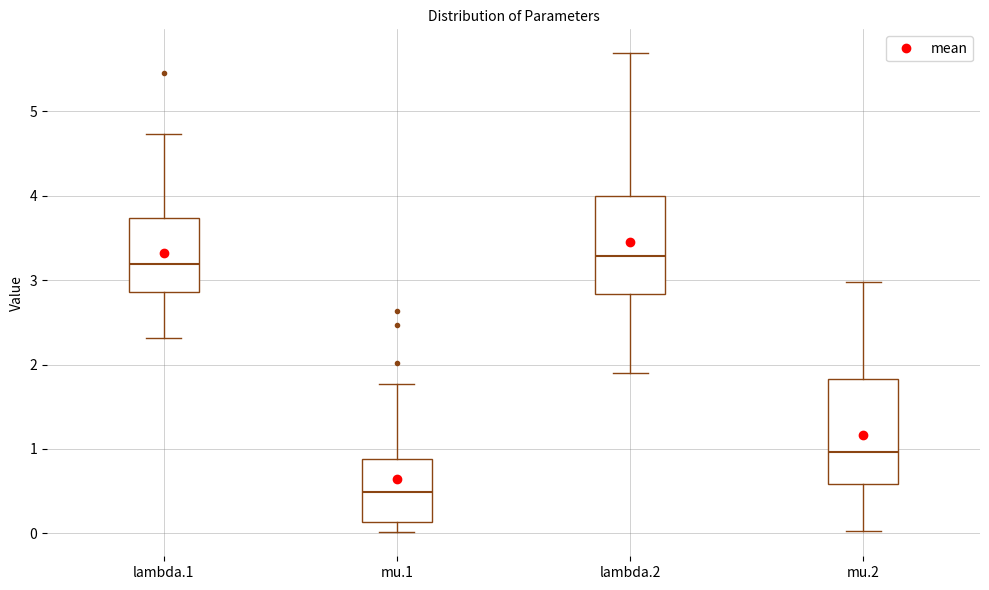

Which box has the lowest median line?

mu.1